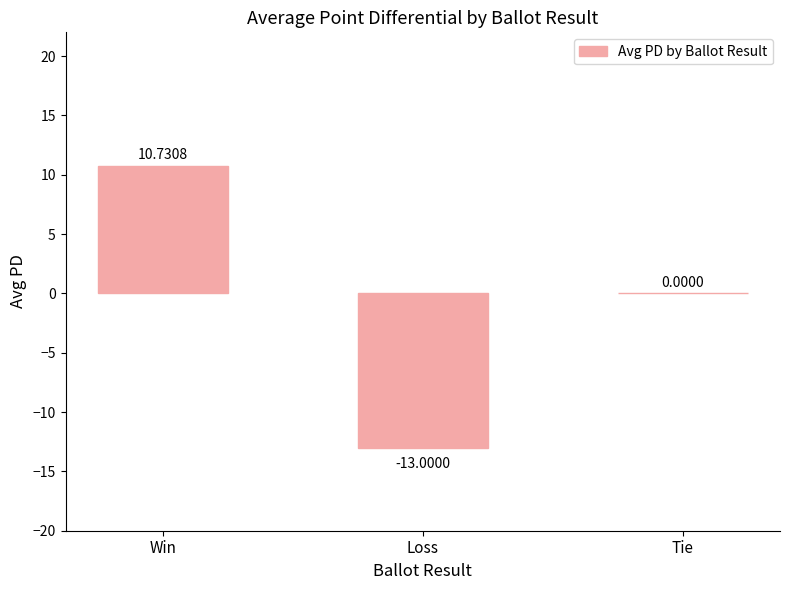

The chart shows a value of 0.0 at Tie. True or false?

True